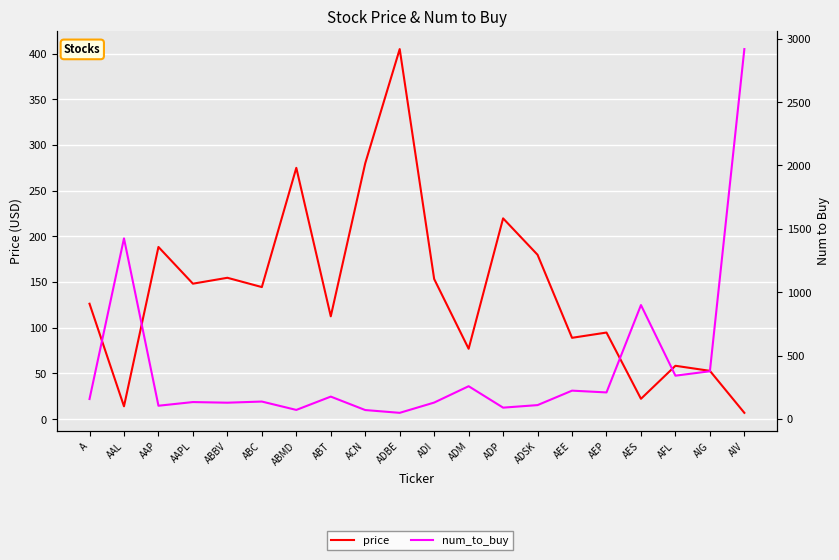

True or false: price has a value of 258.8 at AAPL.

False